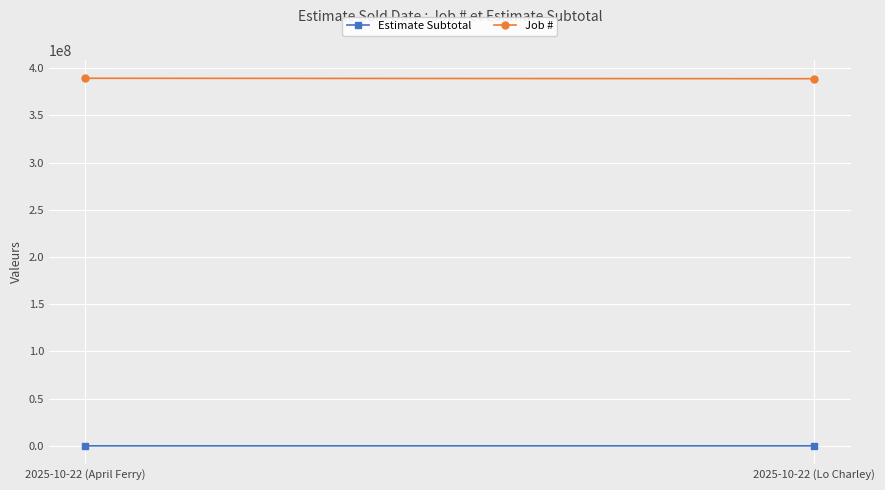

The value of Estimate Subtotal at 2025-10-22 (April Ferry) is 567. True or false?

False